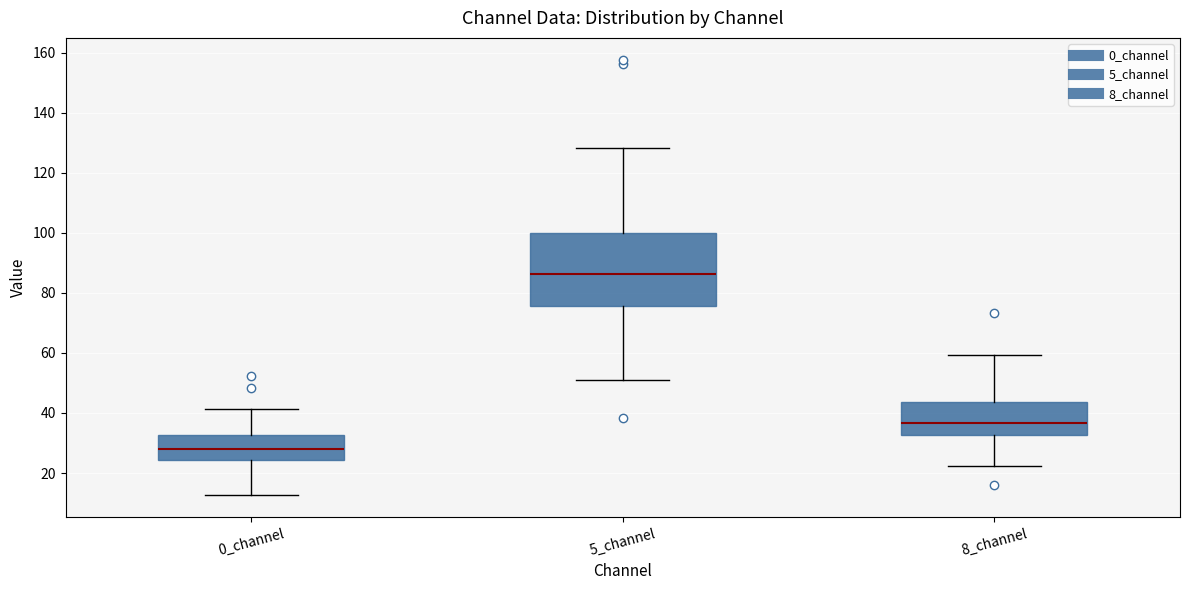

Reading left to right, read every box against the y-axis: the position of its median line, the range the box covers, and the ends of its whiskers. The values are not printed on the chart, so give them approximately, as read against the axis.

0_channel: median 28, box 24 to 32, whiskers 12 to 42
5_channel: median 86, box 76 to 100, whiskers 52 to 128
8_channel: median 36, box 32 to 44, whiskers 22 to 60